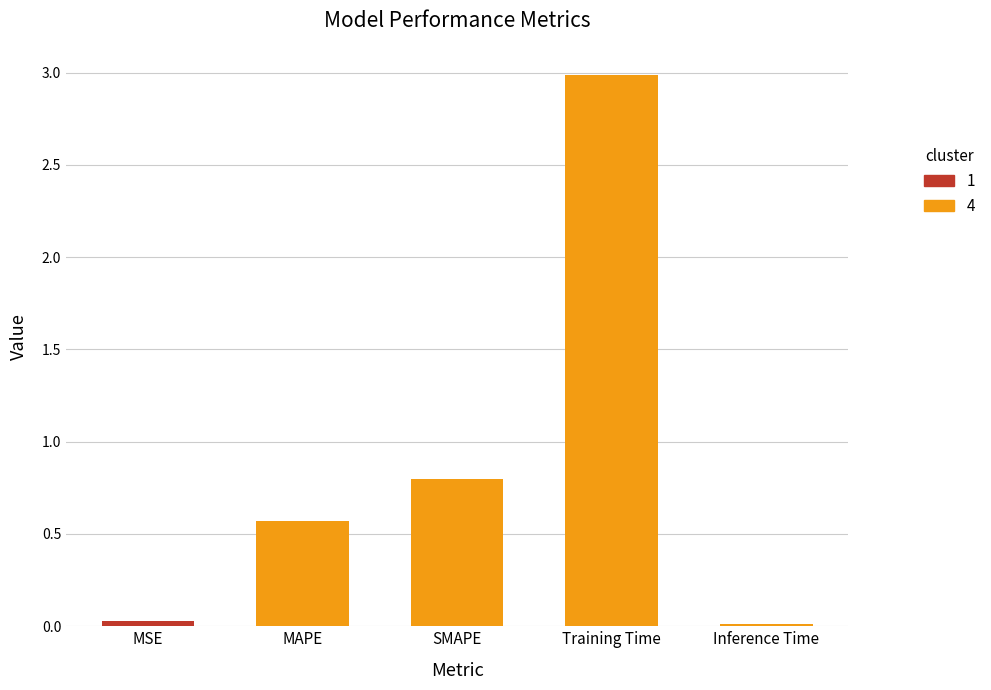

What is the maximum value shown in the chart?

3.0